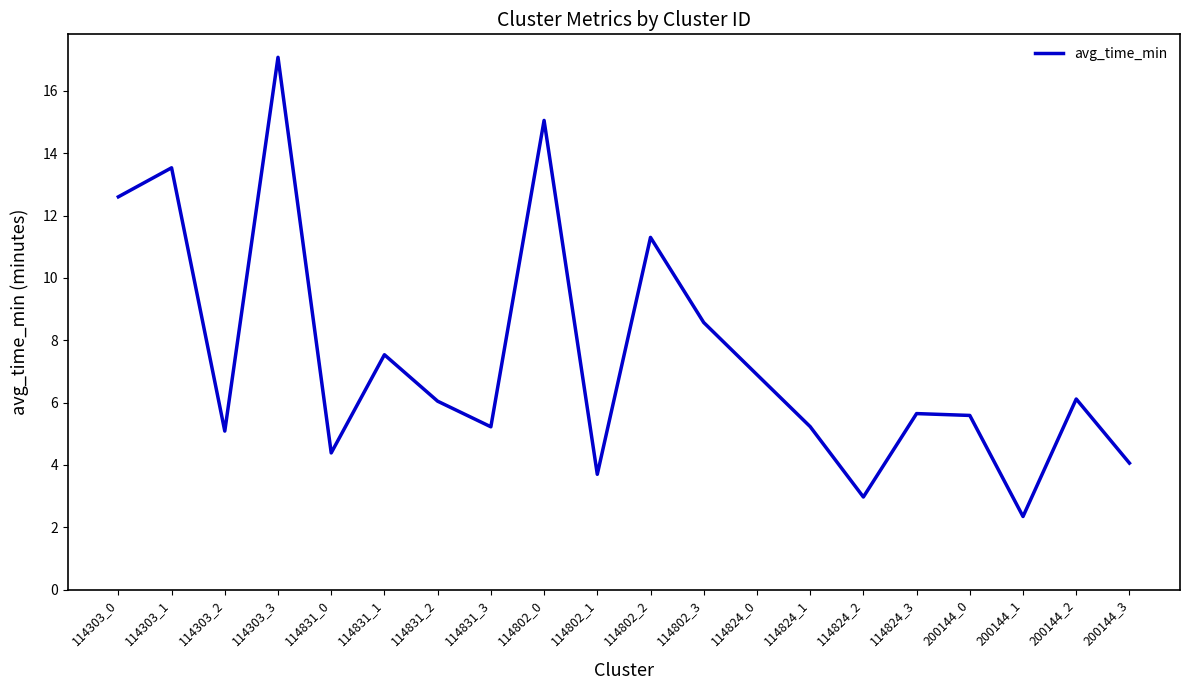

True or false: the data shows 11.3 at 114802_2.

True